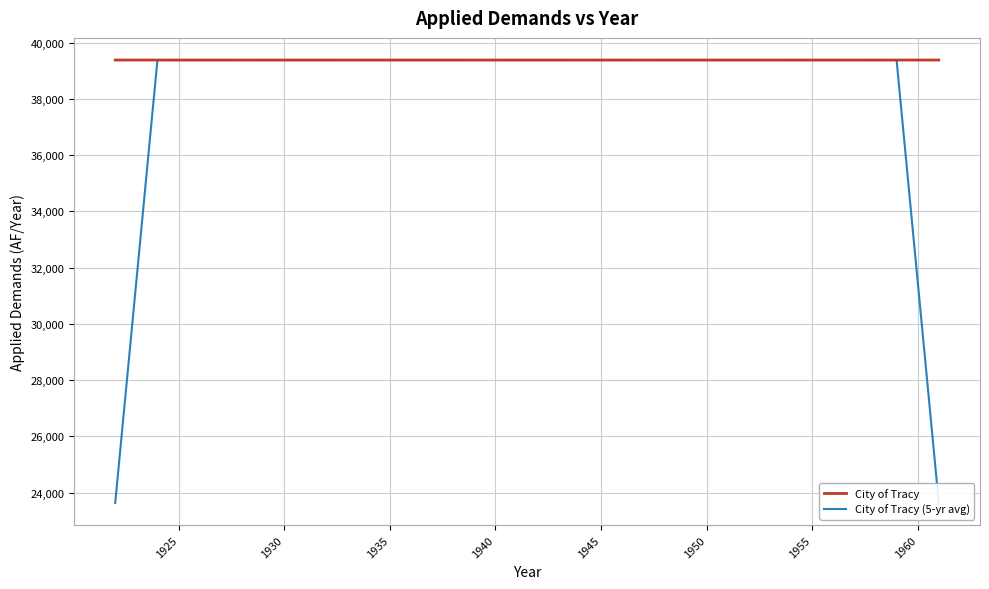

Which series has the largest total across all categories?

City of Tracy